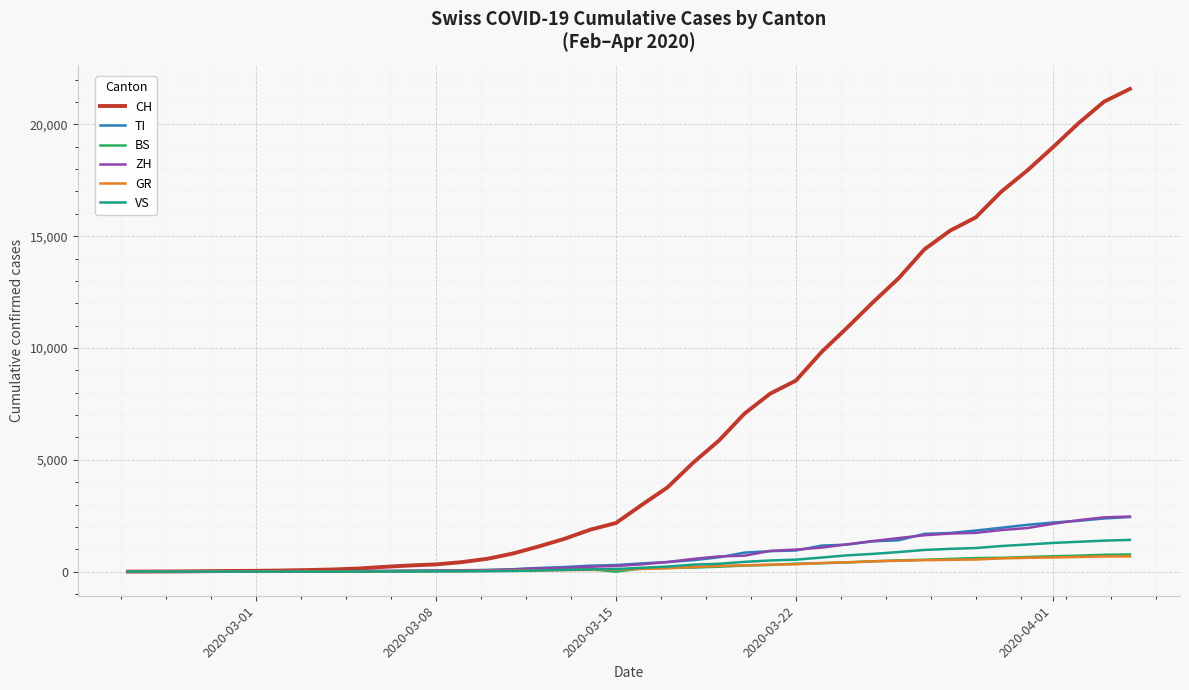

Which series has the largest total across all categories?

CH